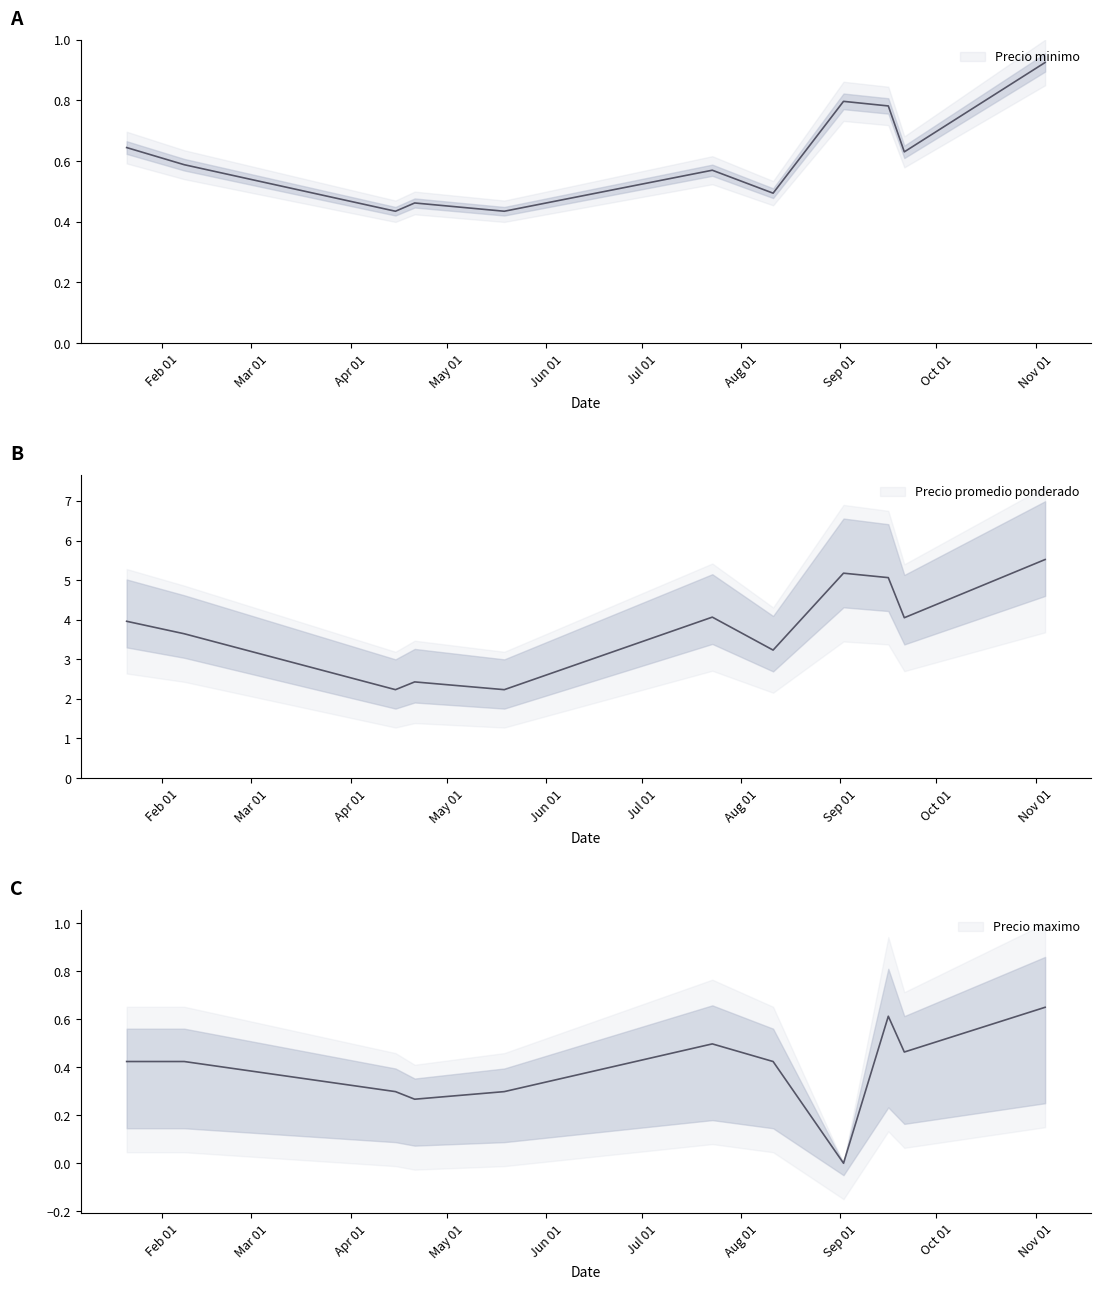

How many values in the Precio promedio ponderado series are below 3?

3